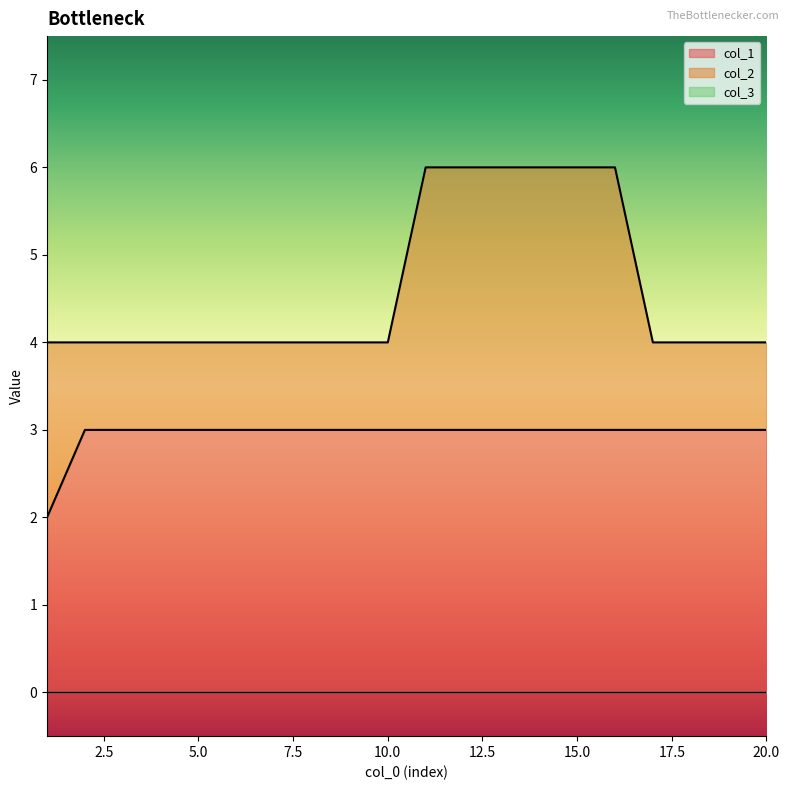

Which series changed the most between 15 and 20?

col_2